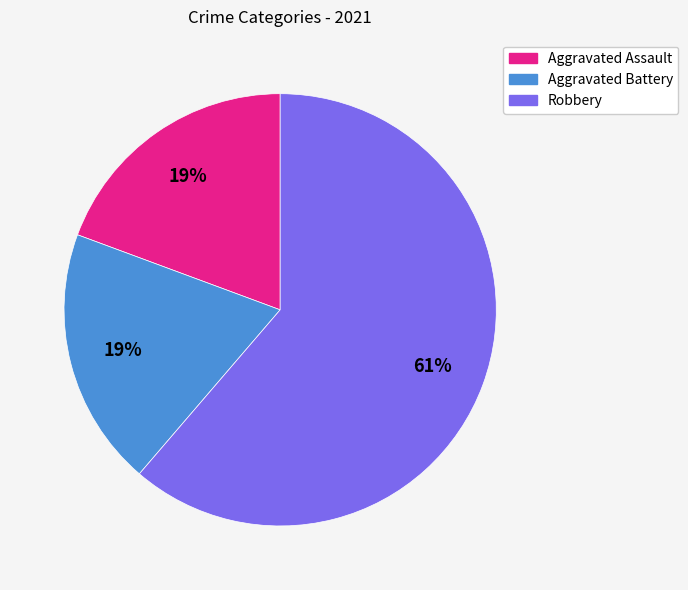

To the nearest percent, what portion does Aggravated Battery represent?

19%